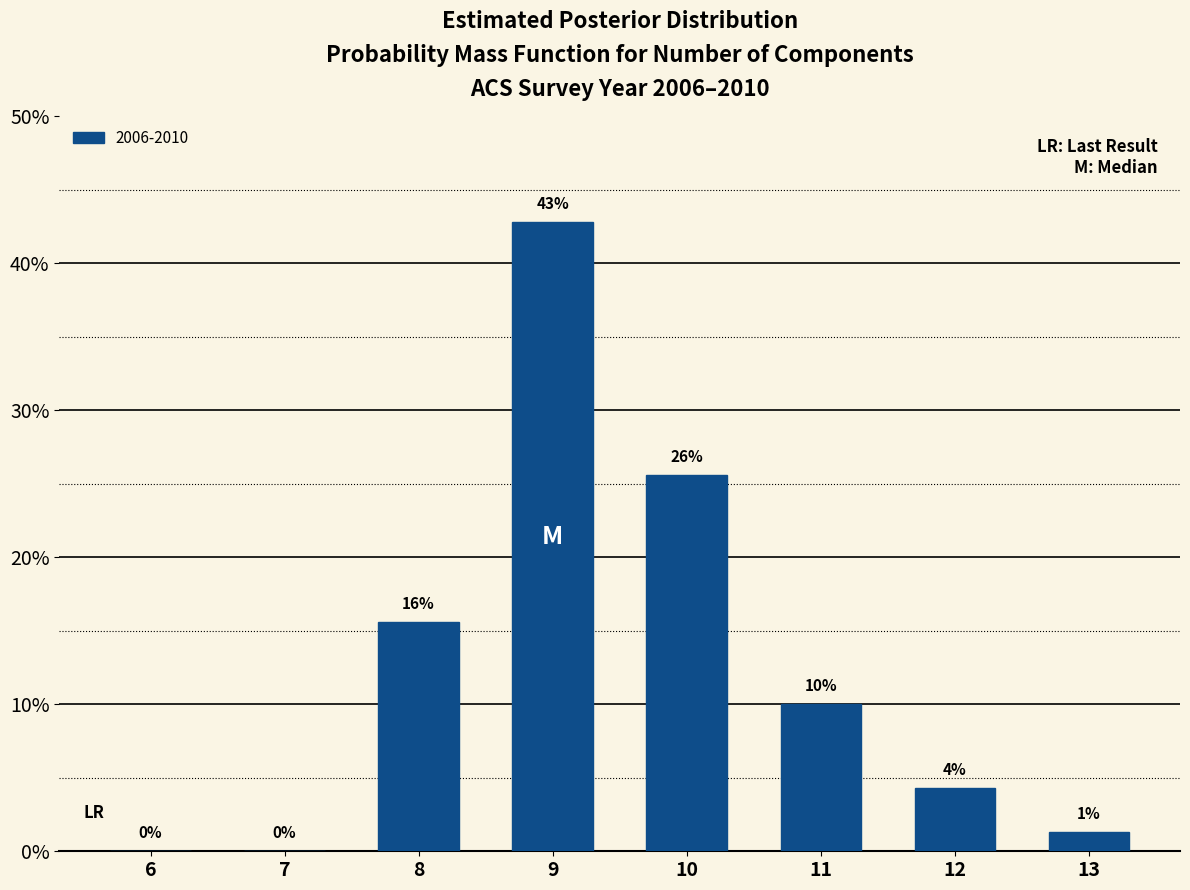

Are the bars horizontal?

No